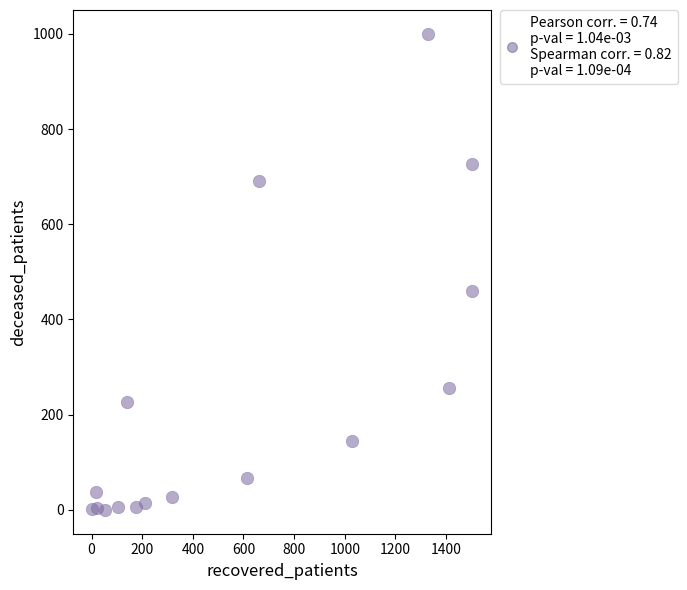

What is the range of Y values (max minus min)?

1000